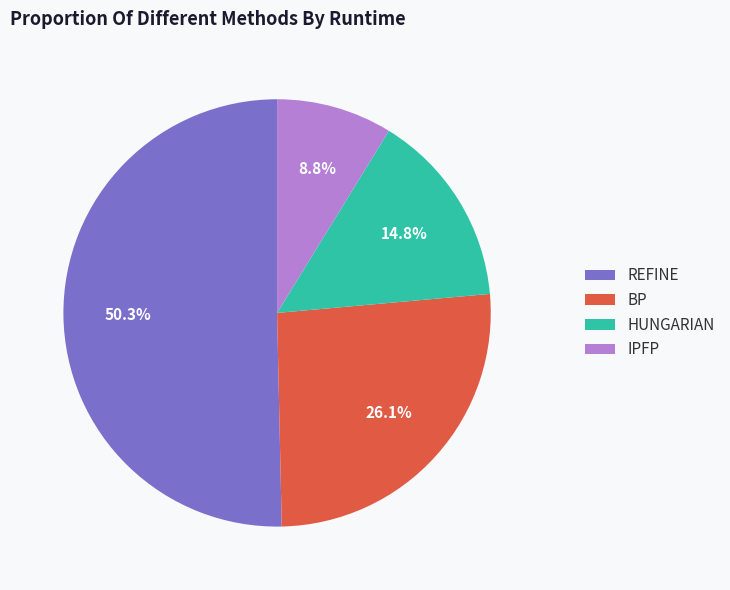

Does REFINE account for over 50% of the chart?

Yes